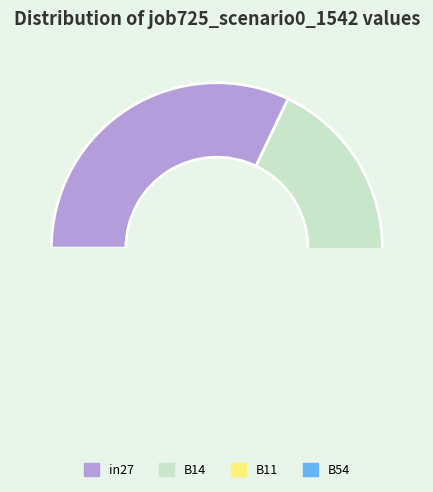

To the nearest percent, what portion does B14 represent?

36%